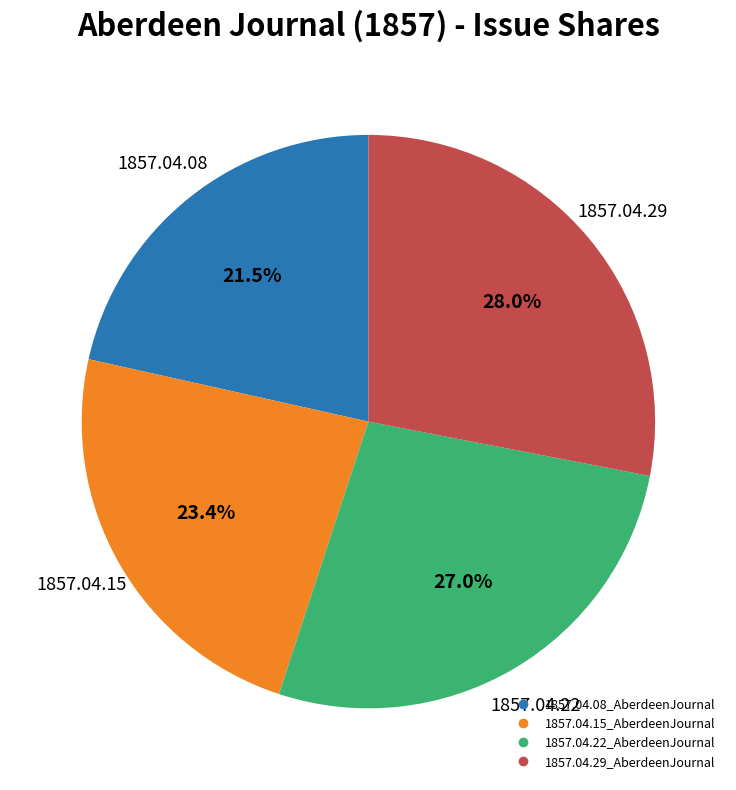

To the nearest percent, what is the difference between the 1857.04.08_AberdeenJournal and 1857.04.15_AberdeenJournal slice percentages?

2%